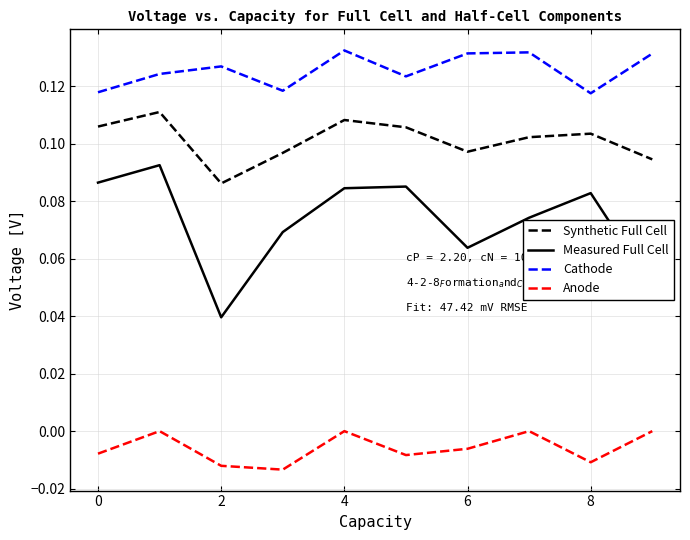

In Measured Full Cell, how many points are lower than both neighbors (excluding endpoints)?

2